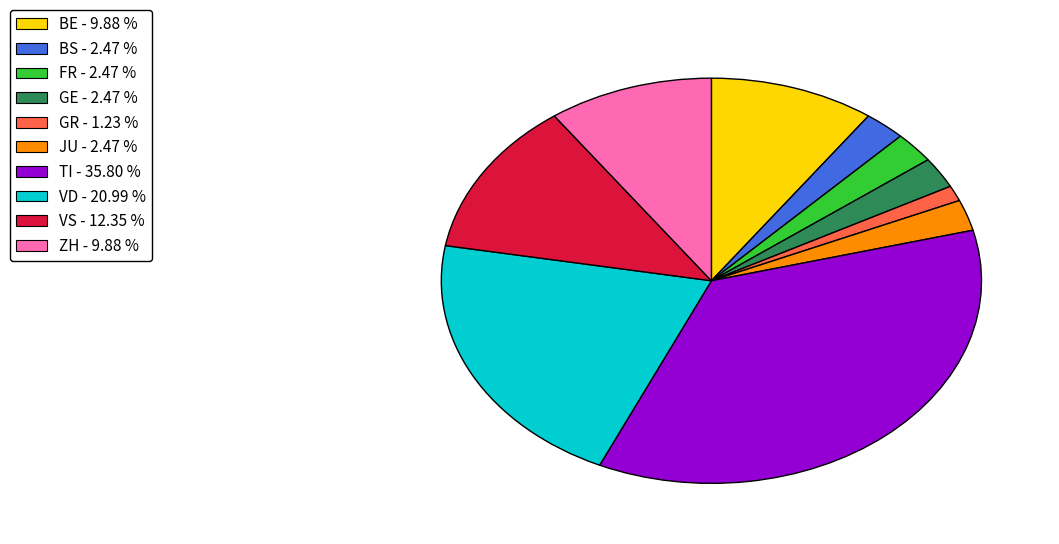

Which slice is the largest?

TI - 35.80 %